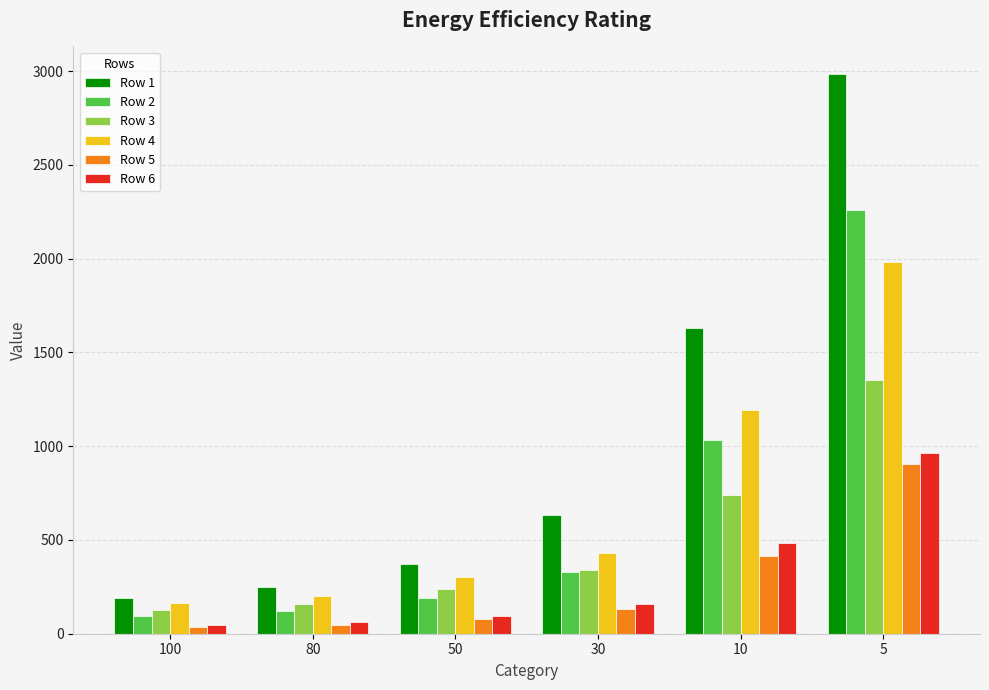

What is the value of the Row 5 bar at the 4th from the left?

132